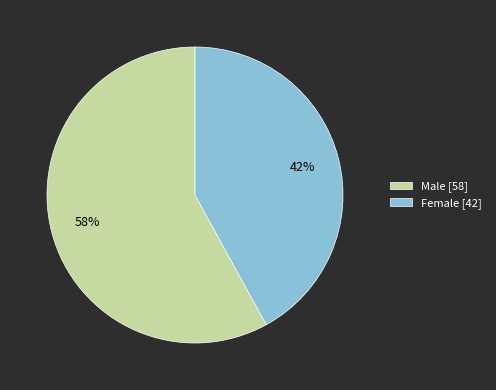

Is there a majority slice in this chart?

Yes